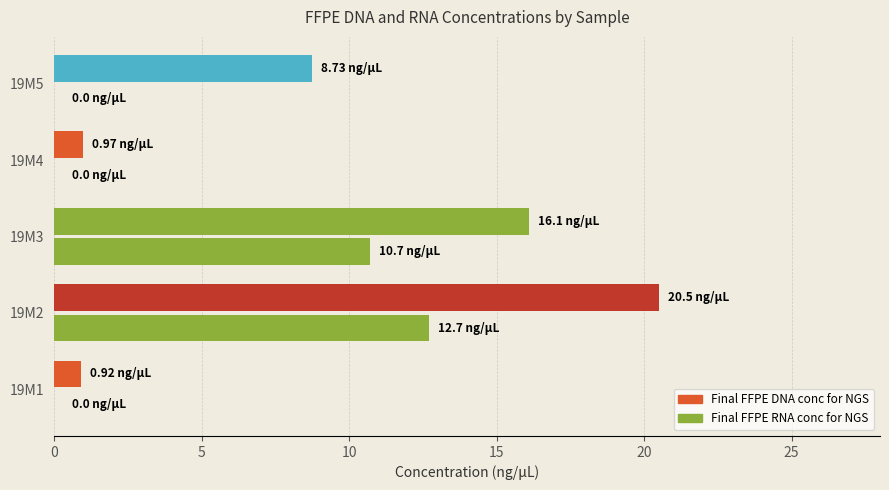

How many categories are shown in the chart?

5